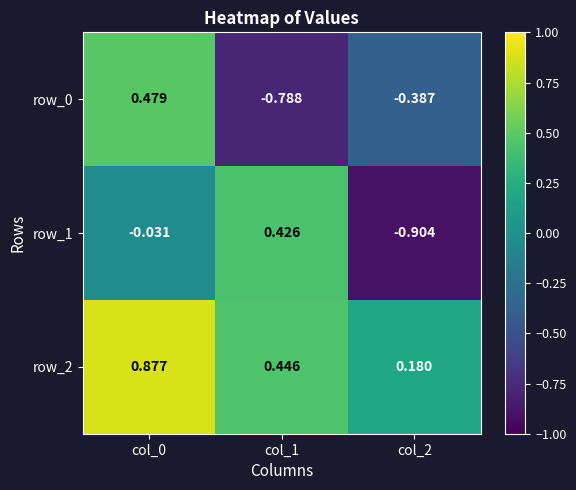

How many data points in row_1 are above 0?

1